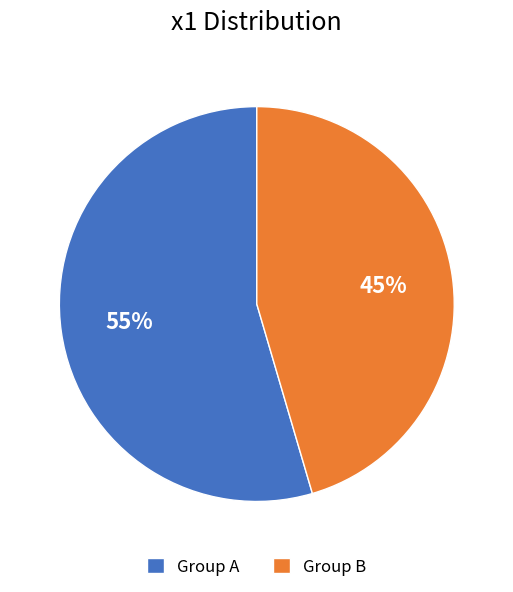

Approximately how many times larger is the value at Group B compared to Group A?

0.8